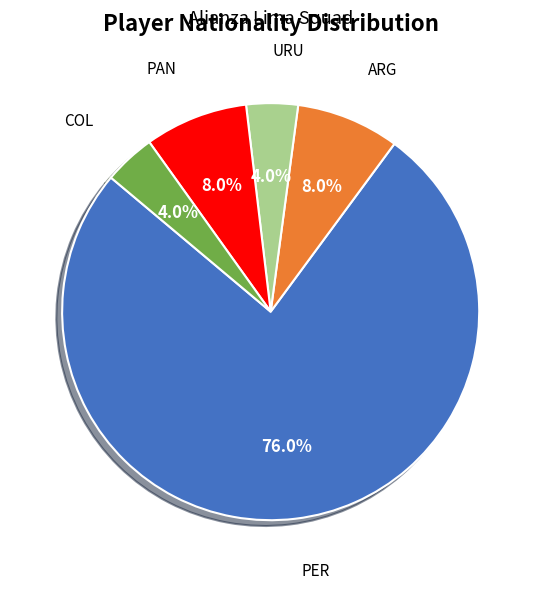

Does COL account for over 50% of the chart?

No